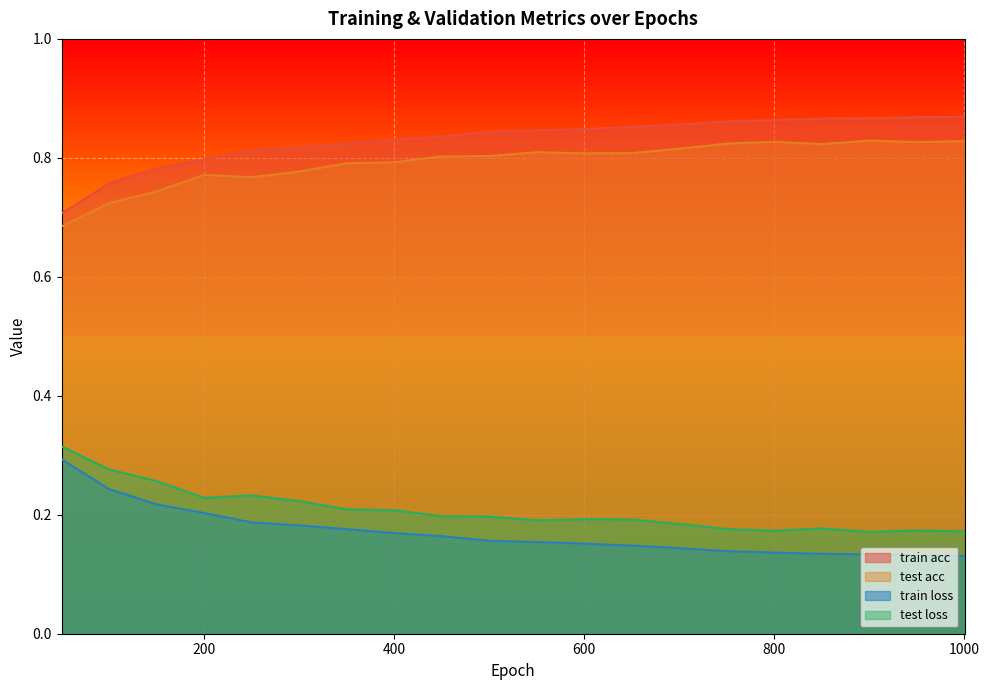

What is the minimum value shown in the chart?

0.1